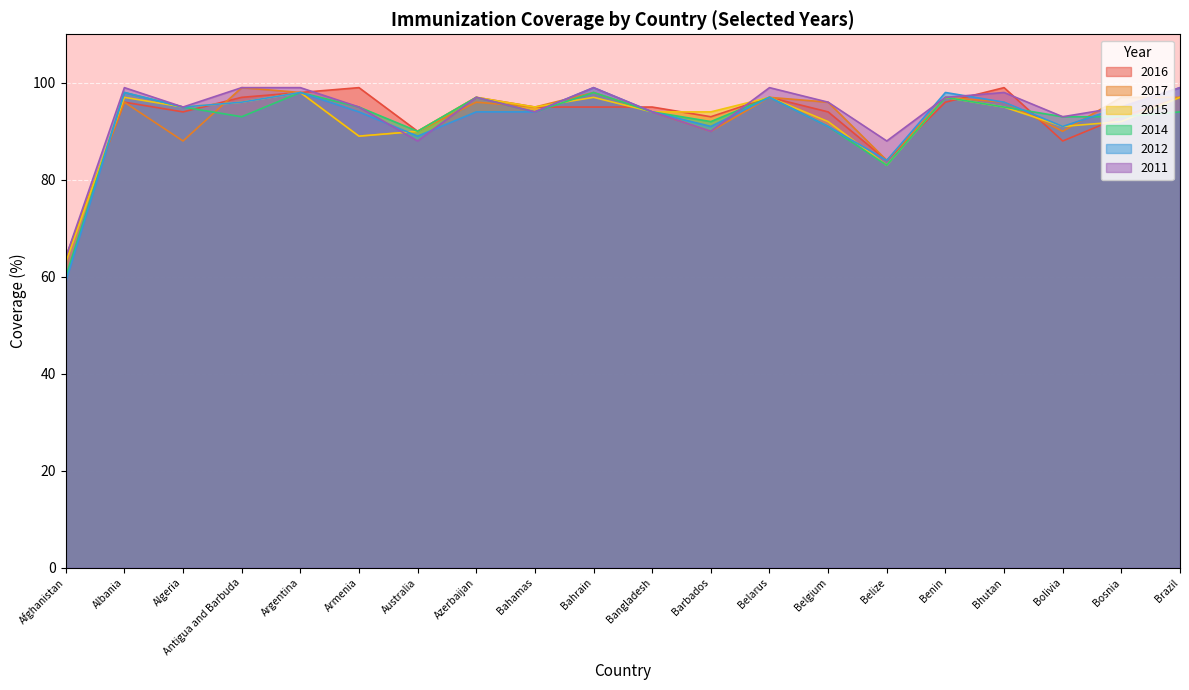

Rank the categories by 2014 value from highest to lowest.

Albania, Argentina, Bahrain, Azerbaijan, Belarus, Benin, Algeria, Armenia, Bhutan, Bahamas, Bangladesh, Brazil, Antigua and Barbuda, Bolivia, Bosnia, Barbados, Belgium, Australia, Belize, Afghanistan